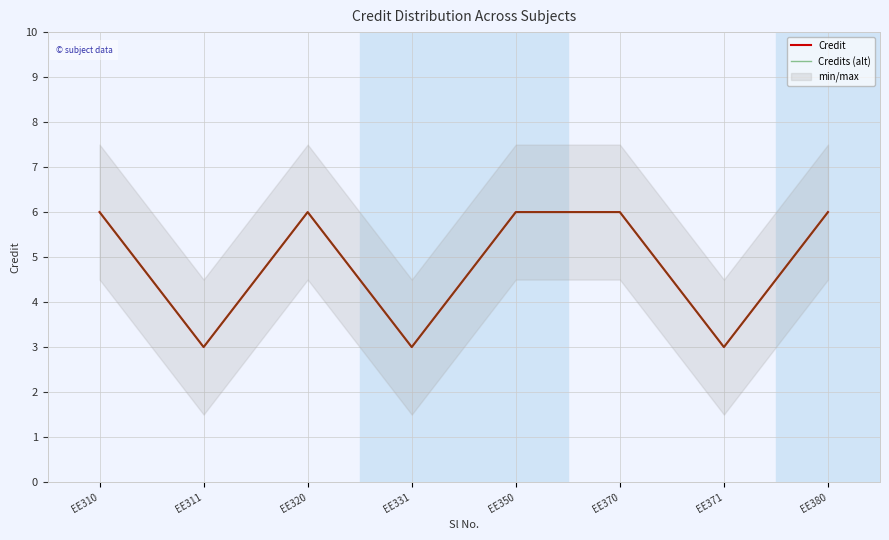

The Credit series shows 9 at EE370. True or false?

False